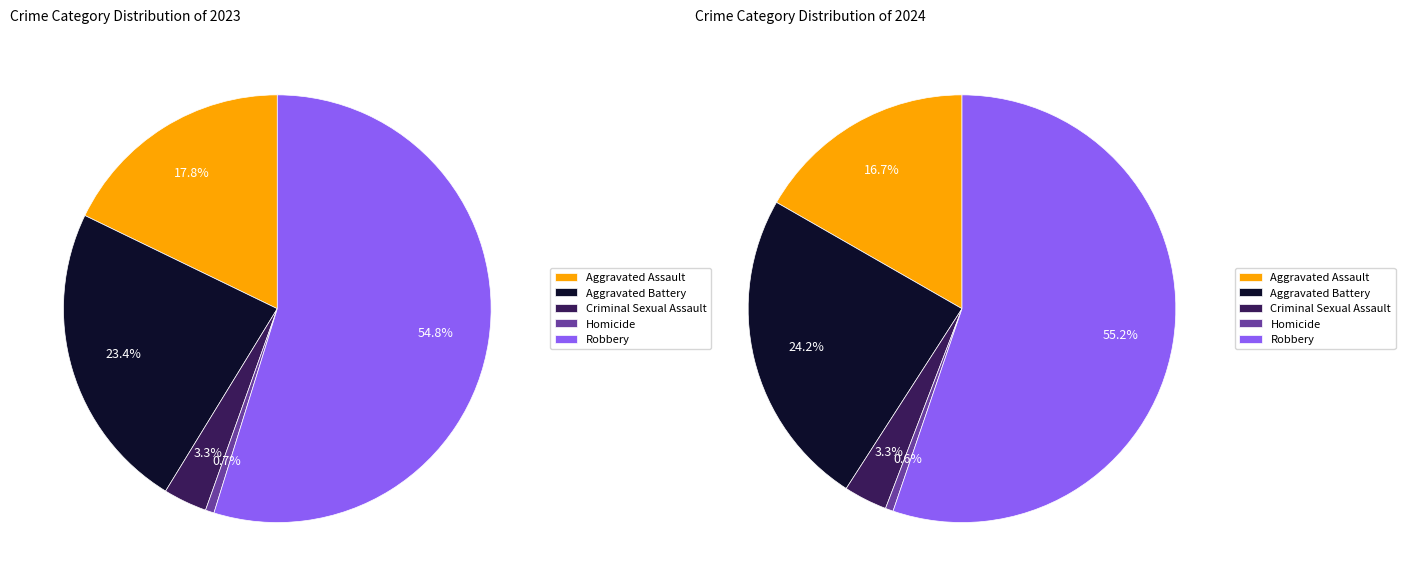

To the nearest percent, what is the combined percentage of 4 and values_2024?

78%